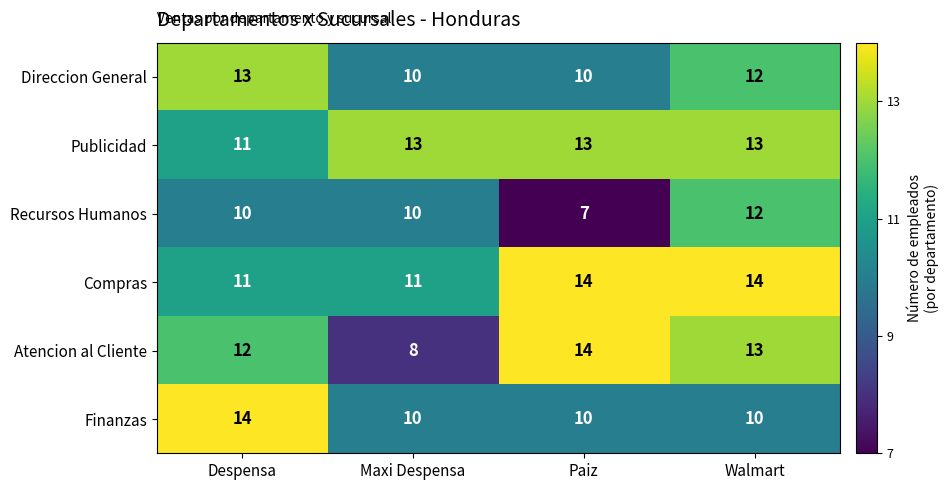

At which category is the sum across all series the highest?

Walmart